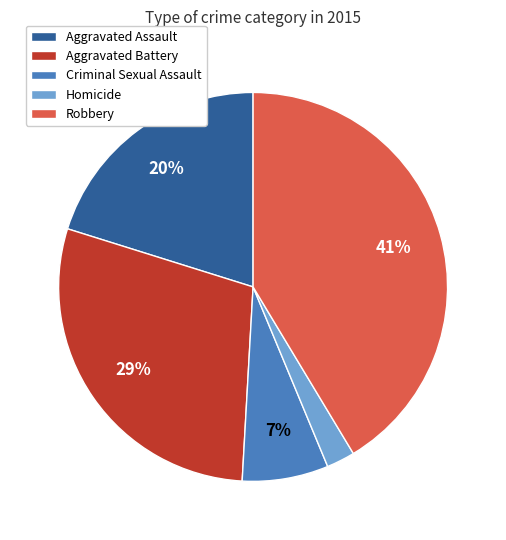

How many slices are in this pie chart?

5